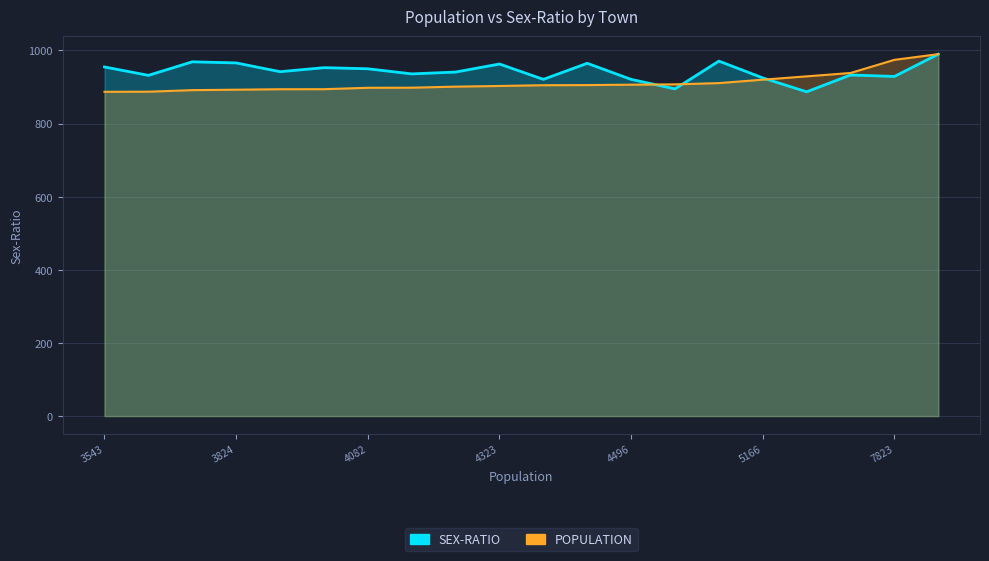

What are all the series names shown in the legend?

SEX-RATIO line, POPULATION line